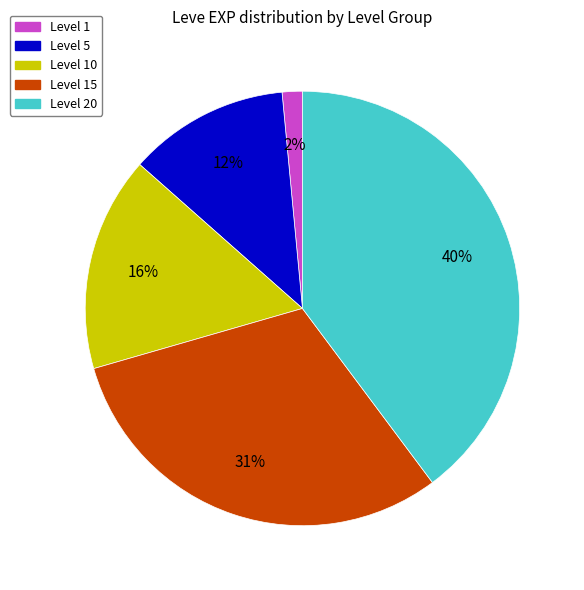

Is there a majority slice in this chart?

No